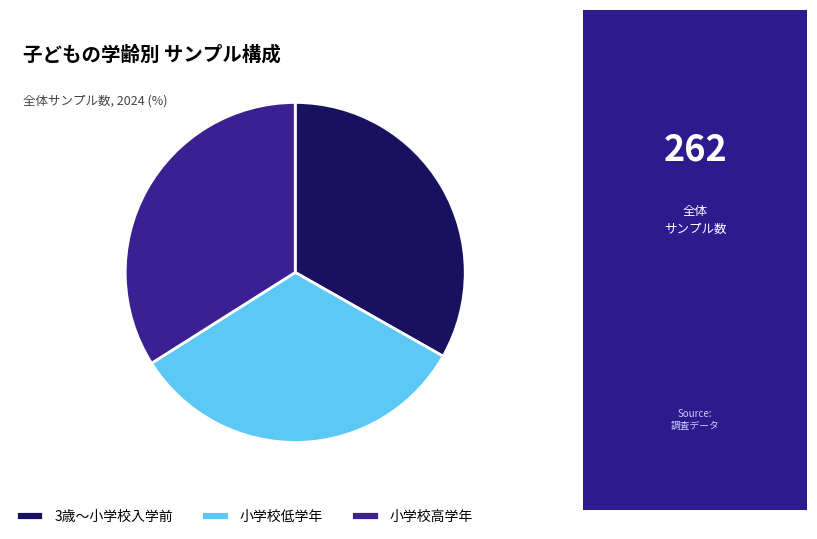

Which slice is the largest?

小学校高学年